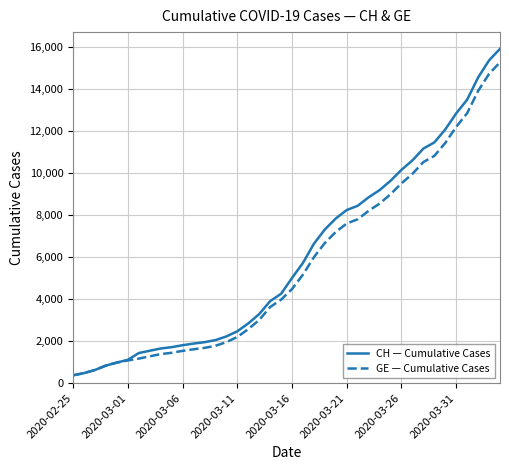

What is the difference between the second highest and second lowest values in the GE — Cumulative Cases series?

14254